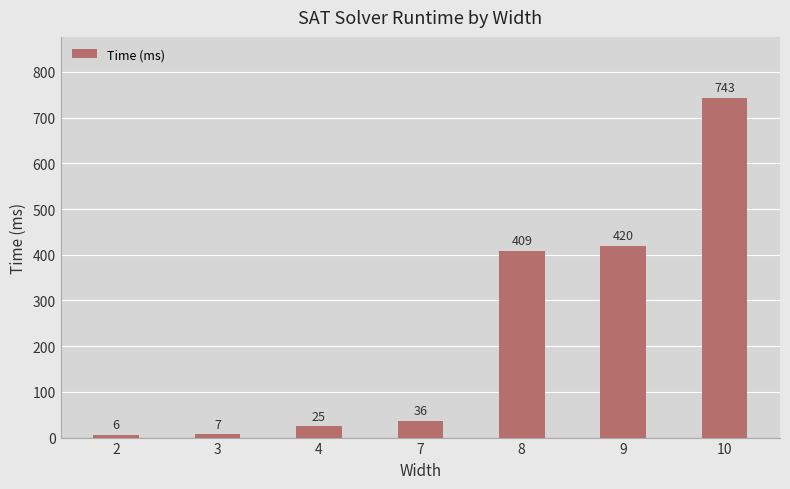

Where is the data nearest to the value 374?

8